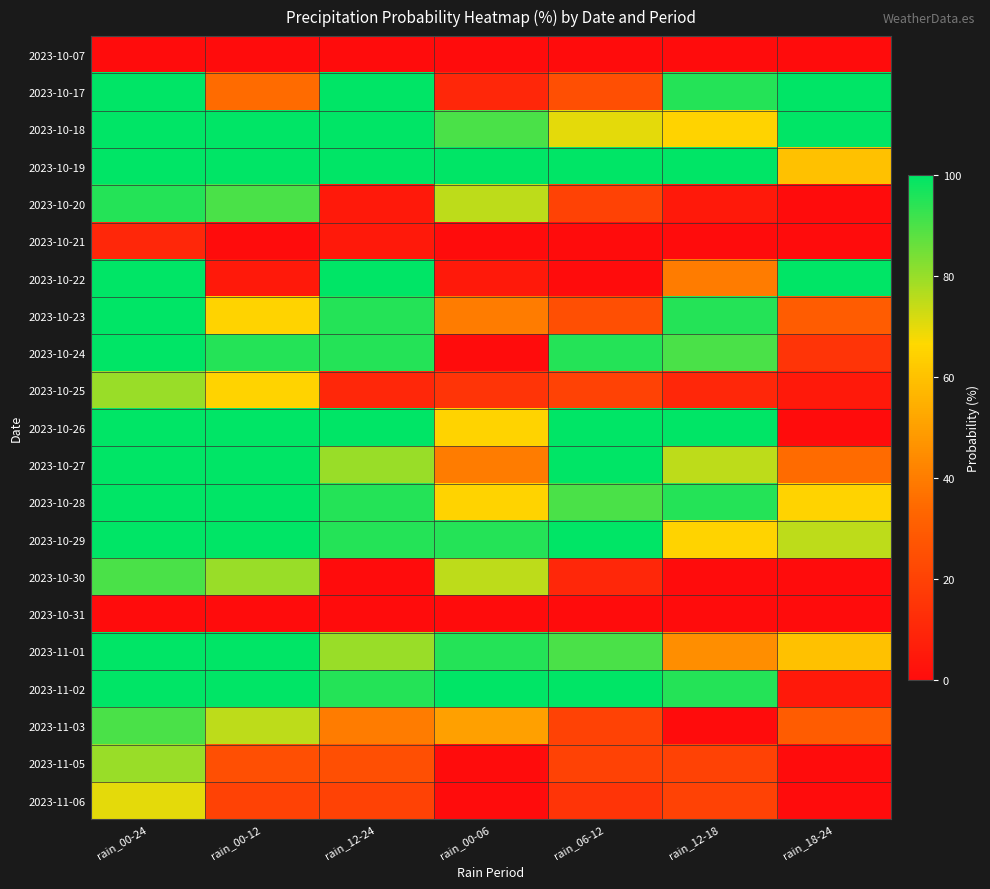

What is the total value across all series at rain_00-12?

1355